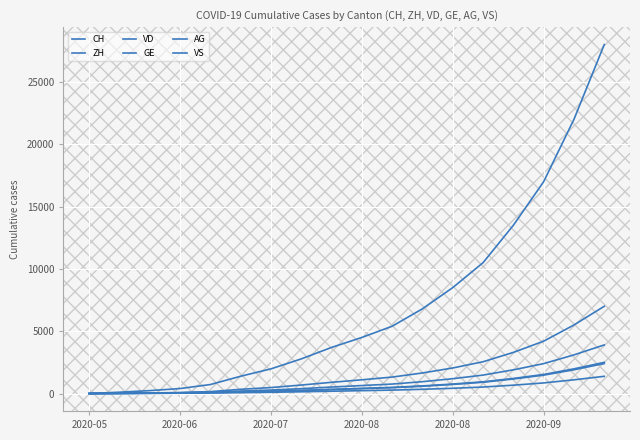

Is this an area chart (filled region under the line)?

No